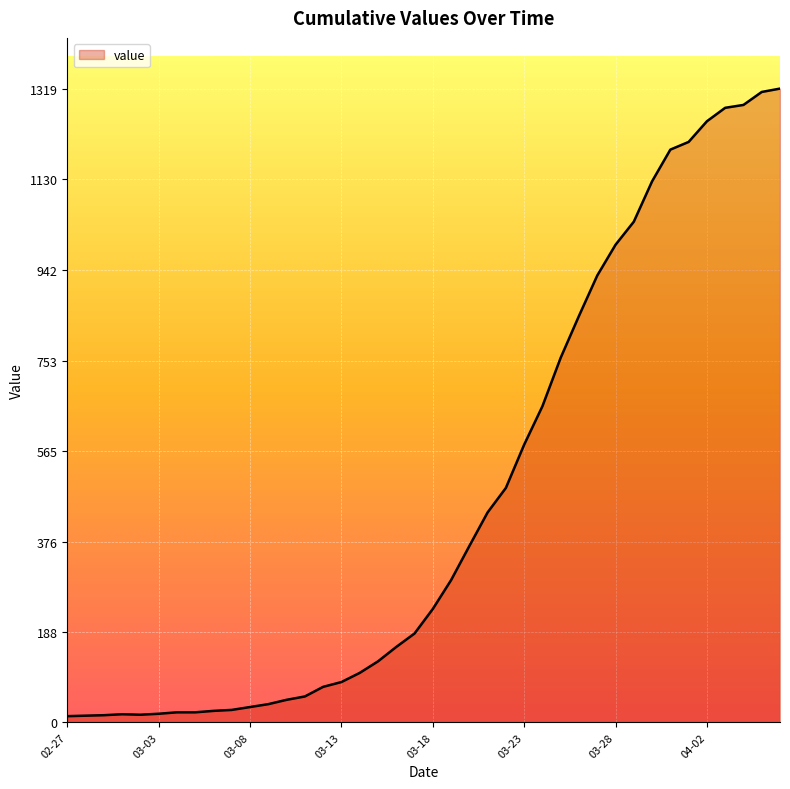

What is the greatest value displayed?

1319